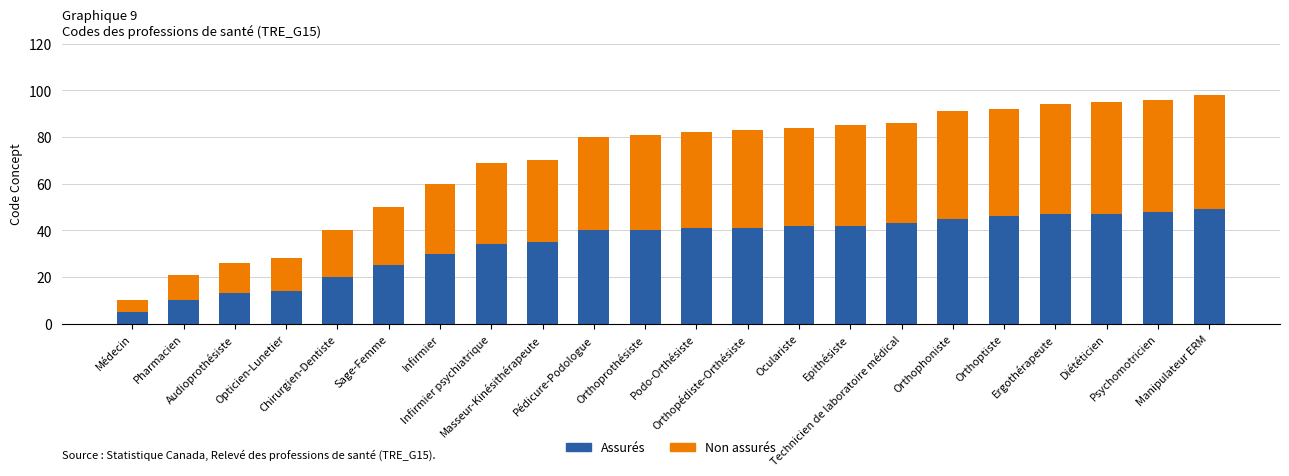

What is the minimum value for Assurés?

5